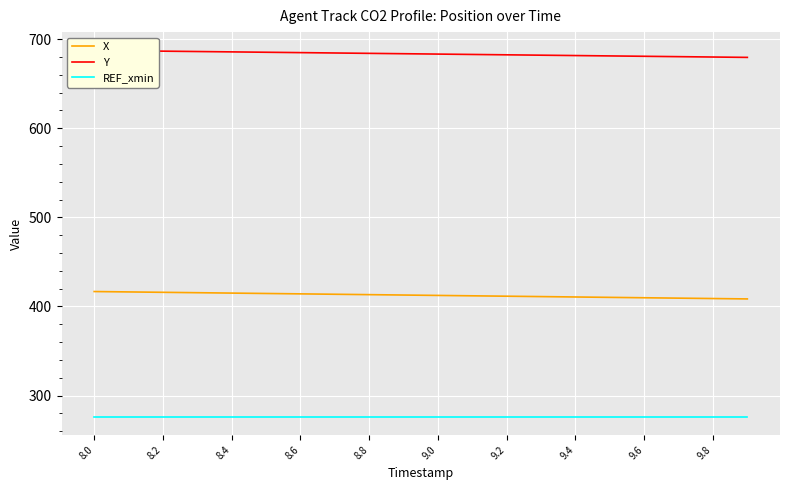

True or false: REF_xmin and X cross at least once.

False